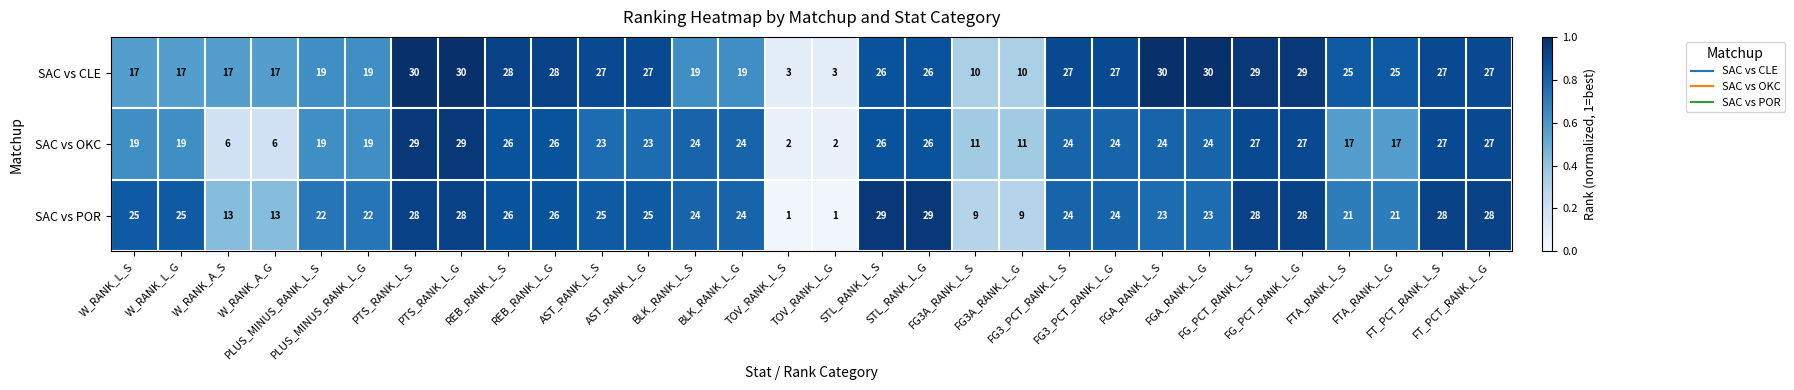

What is the maximum value shown in the chart?

30